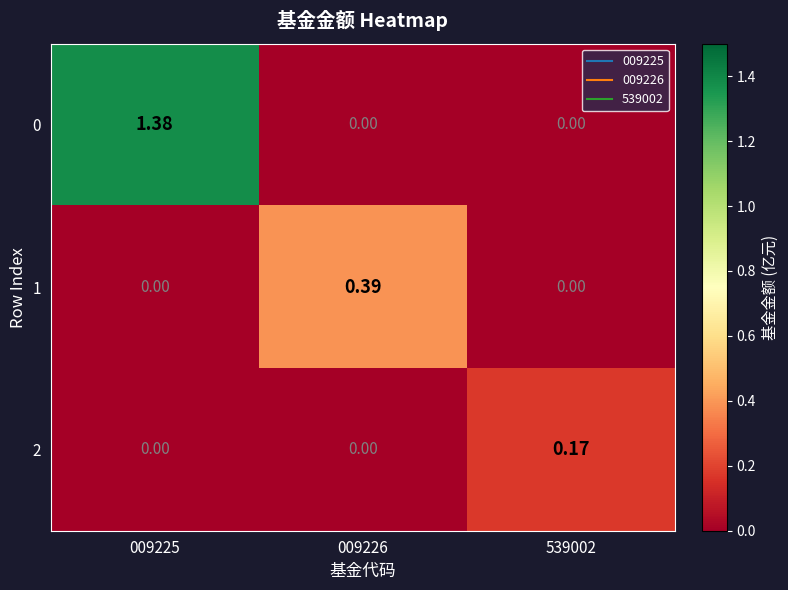

Count the number of categories in the chart.

3